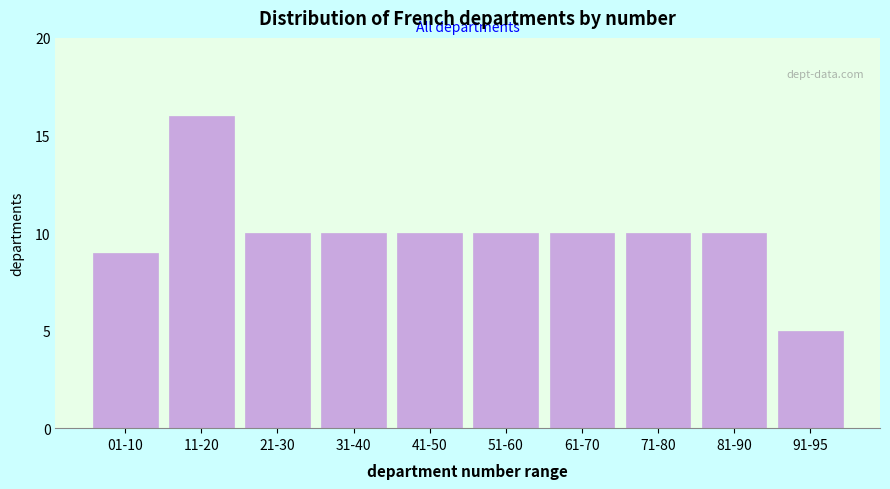

Reading left to right, what are all the values shown in this chart?

9	16	10	10	10	10	10	10	10	5